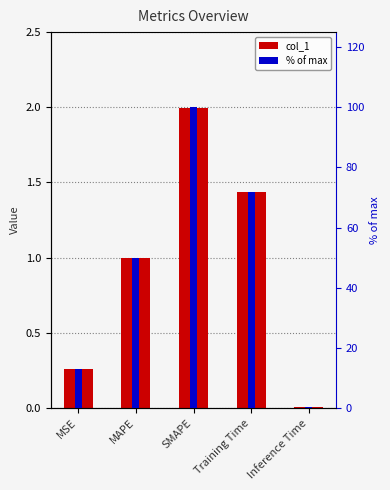

How many data points in % of max are less than 50?

2